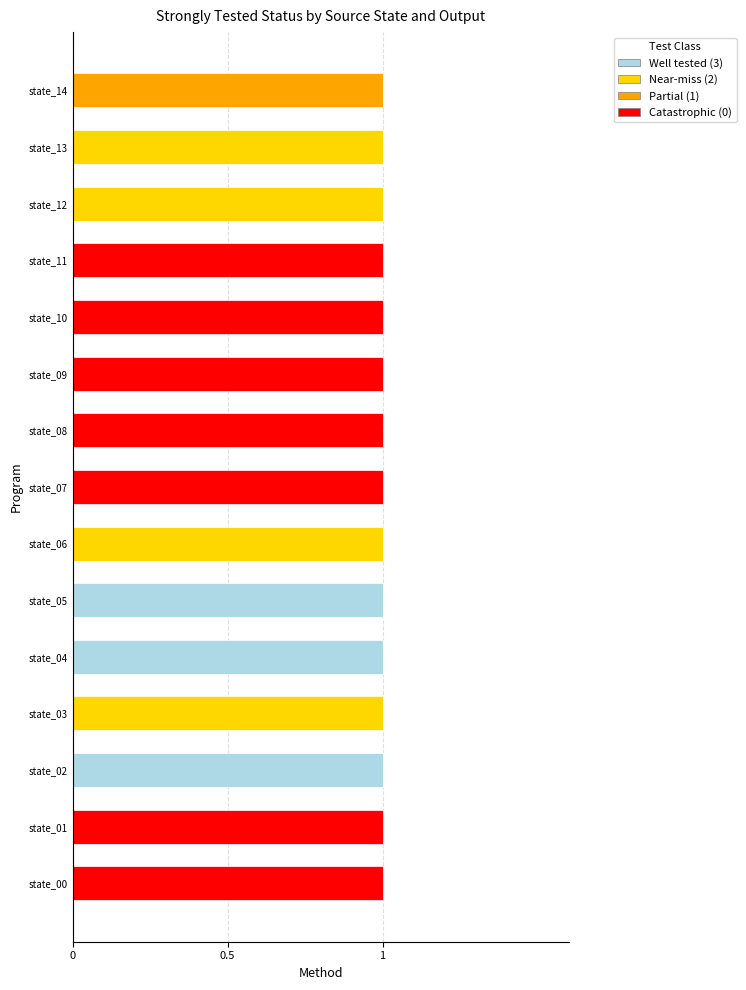

The value of Well tested (3) at state_04 is 1. True or false?

True